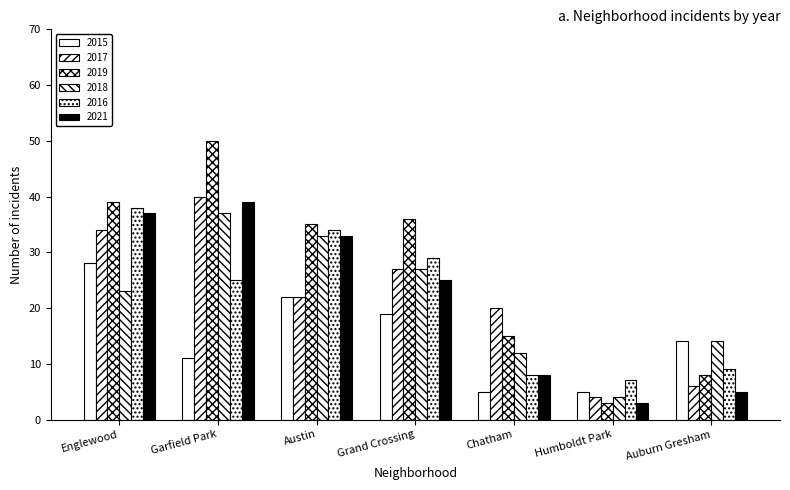

Are the bars grouped side by side (vs. stacked)?

Yes